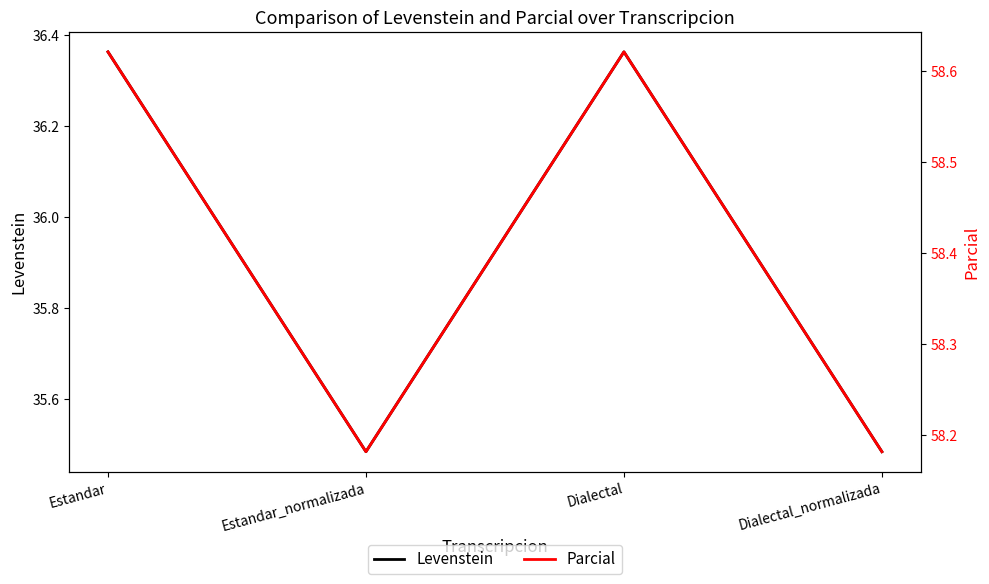

What is the maximum value for Levenstein?

36.4